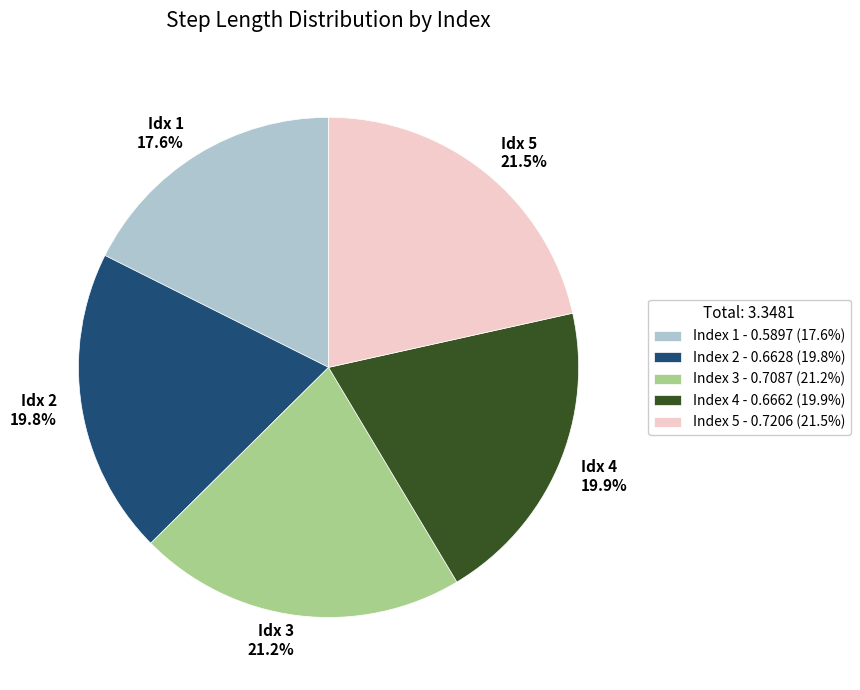

Is Index 1 - 0.5897 (17.6%) the majority of the pie?

No